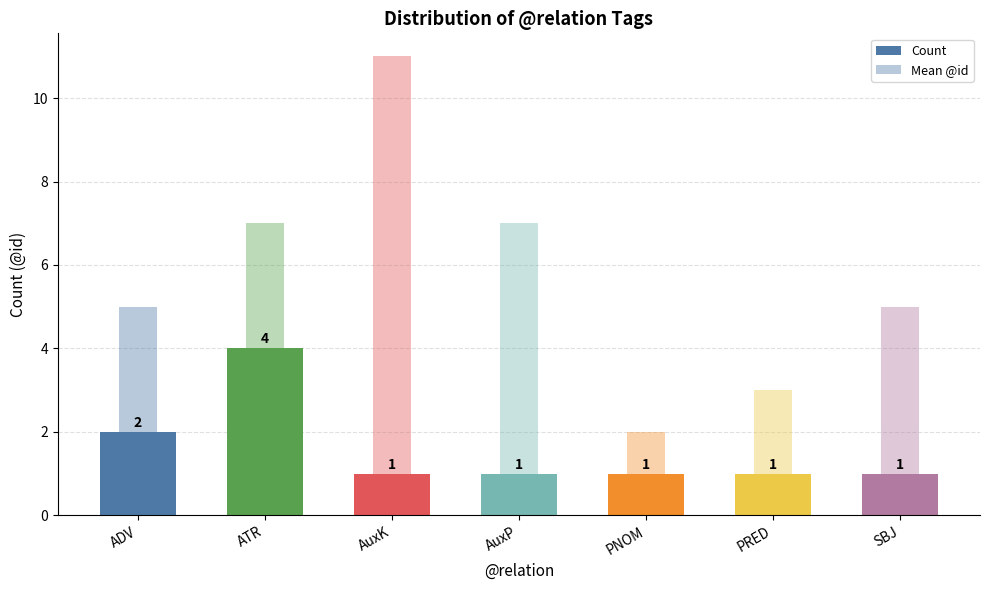

How many bars are there in total?

14